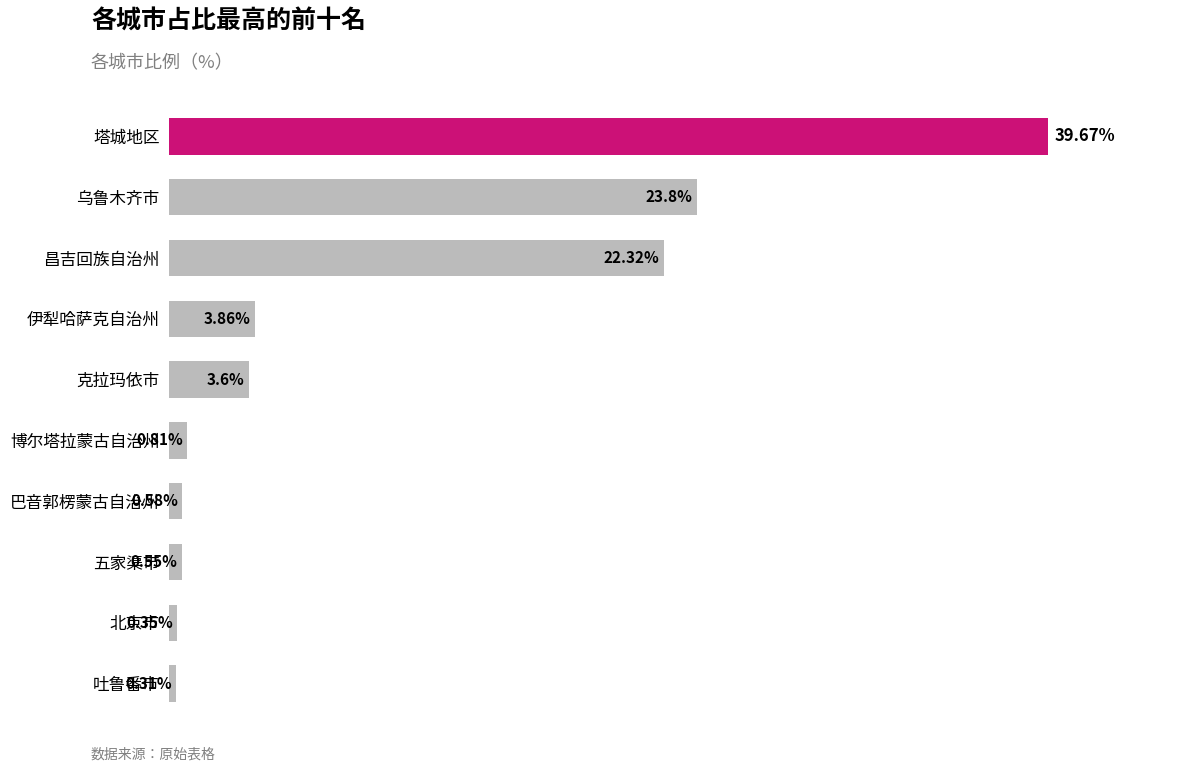

Where is the data nearest to the value 19?

昌吉回族自治州